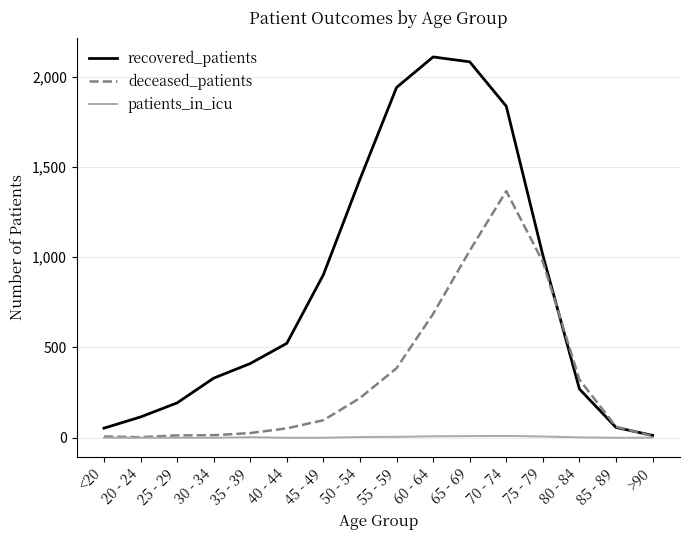

Between 45 - 49 and 60 - 64, which series saw the biggest shift?

recovered_patients